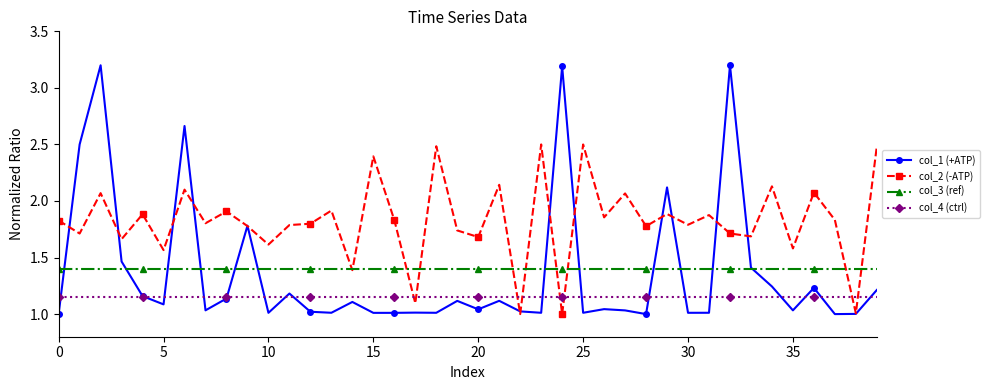

After their last crossing, which series has the higher values: col_3 (ref) or col_1 (+ATP)?

col_3 (ref)